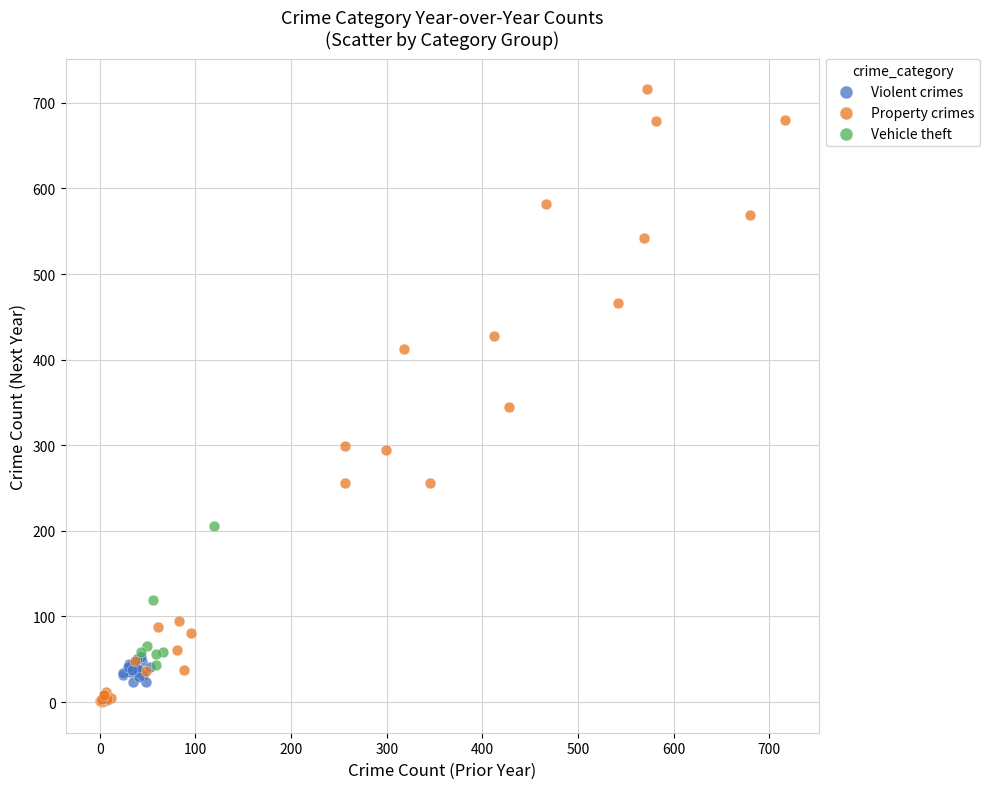

Which series has the largest Y range (max minus min)?

Property crimes